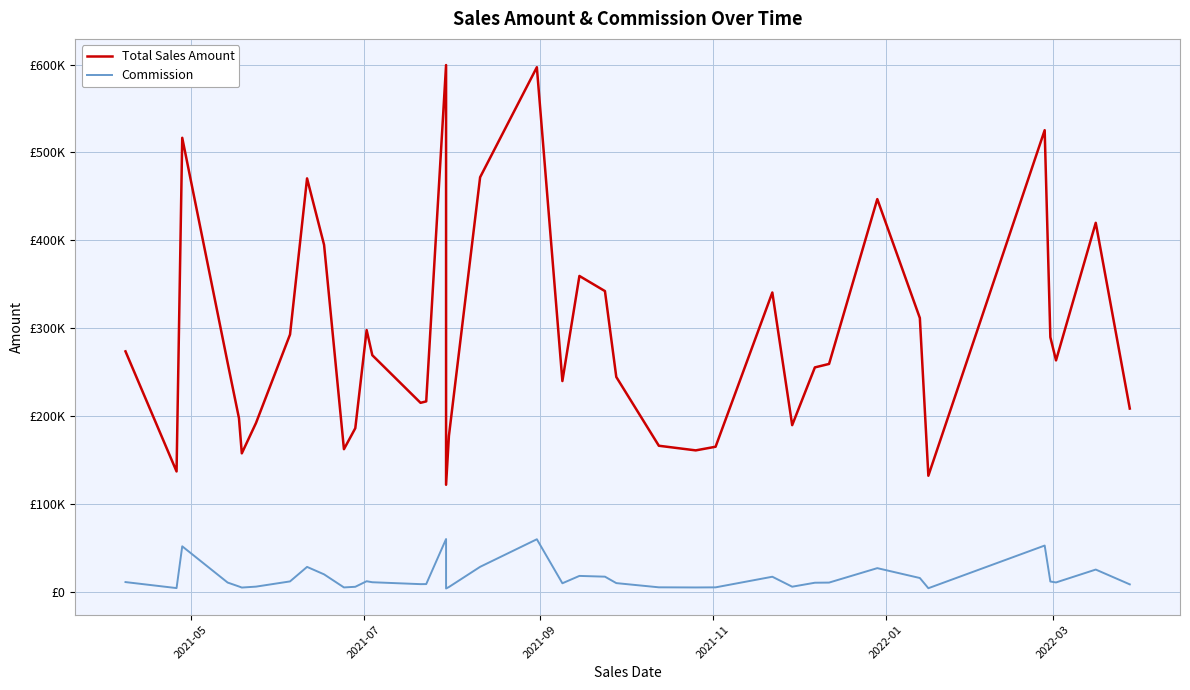

True or false: Total Sales Amount and Commission cross at least once.

False